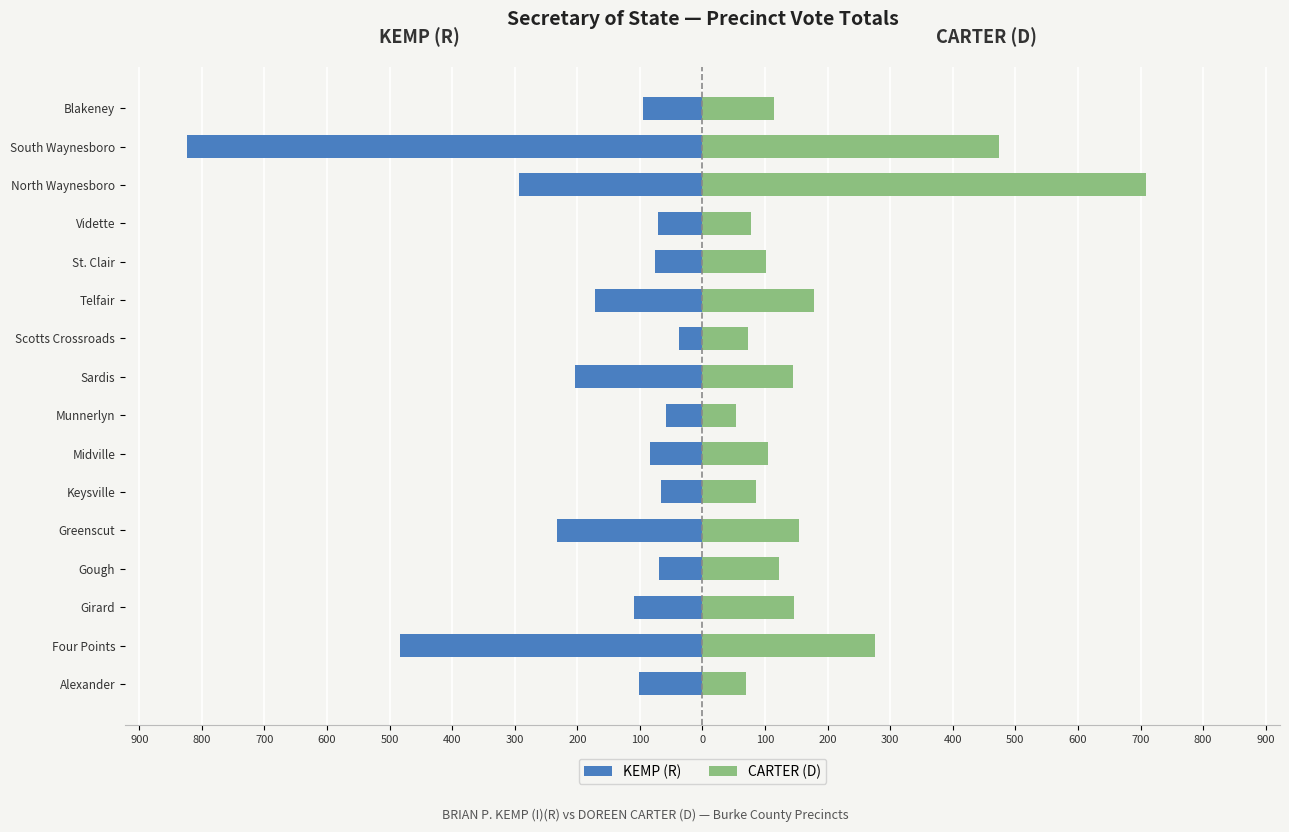

What is the minimum value shown in the chart?

-824